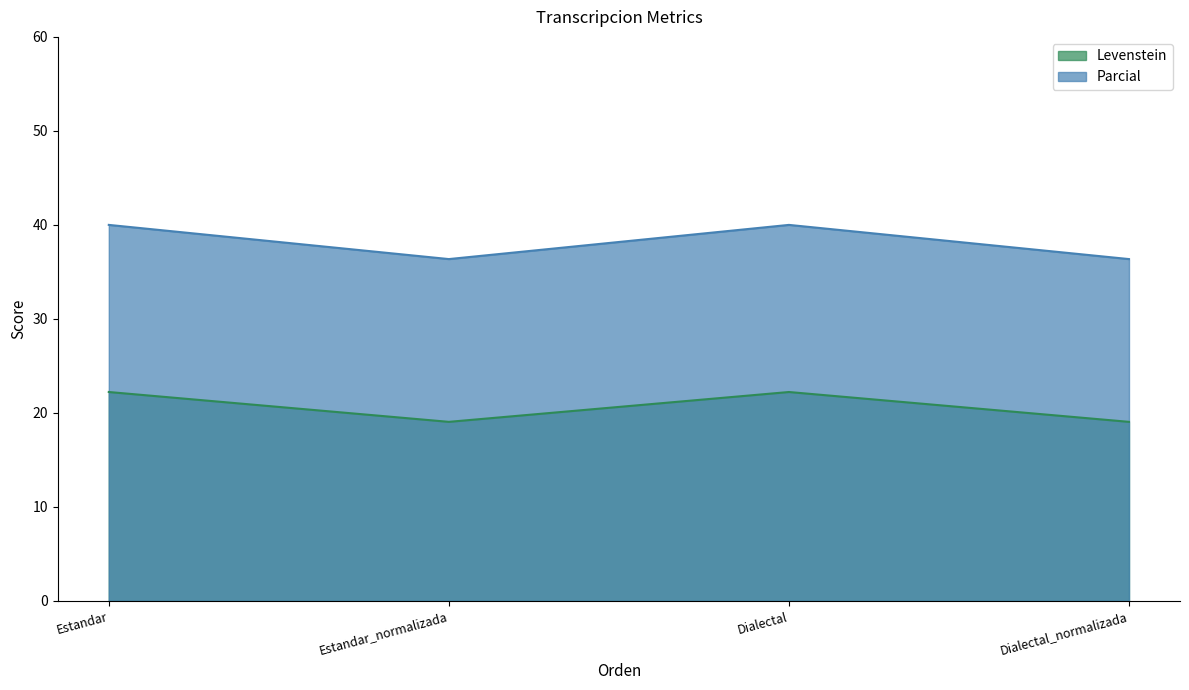

Where is Levenstein nearest to the value 38?

Estandar_normalizada